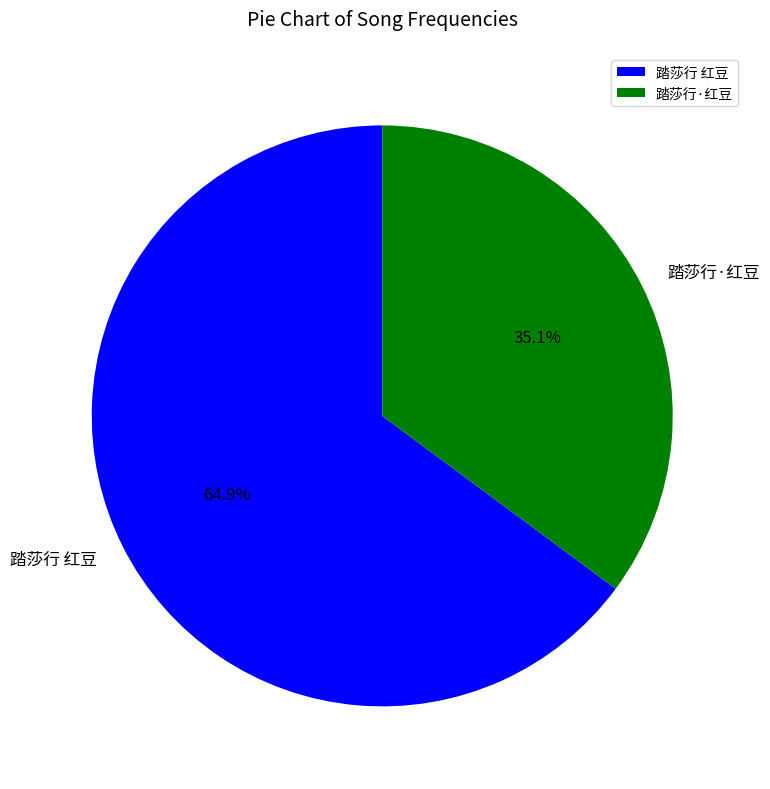

Rank the categories by value from highest to lowest.

踏莎行 红豆, 踏莎行·红豆